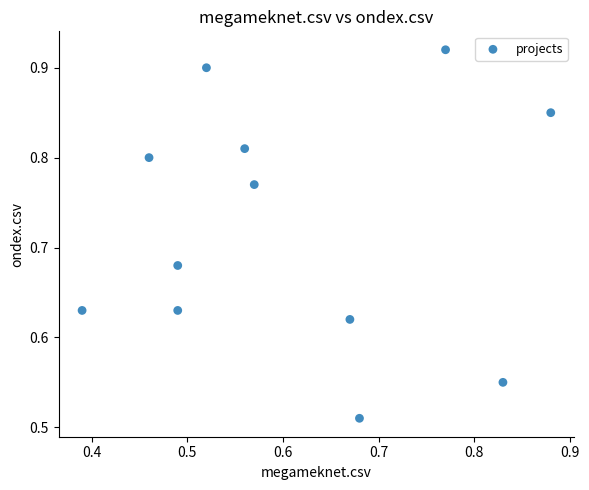

What is the range of Y values (max minus min)?

0.4